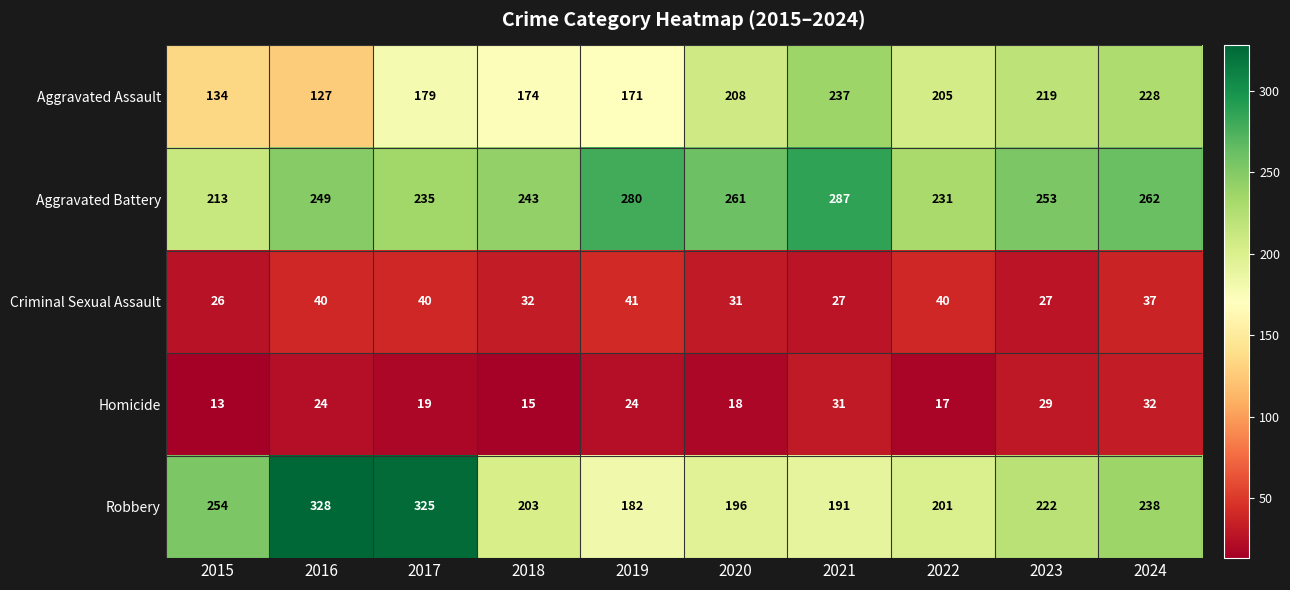

Which series has the largest range (max minus min)?

Robbery